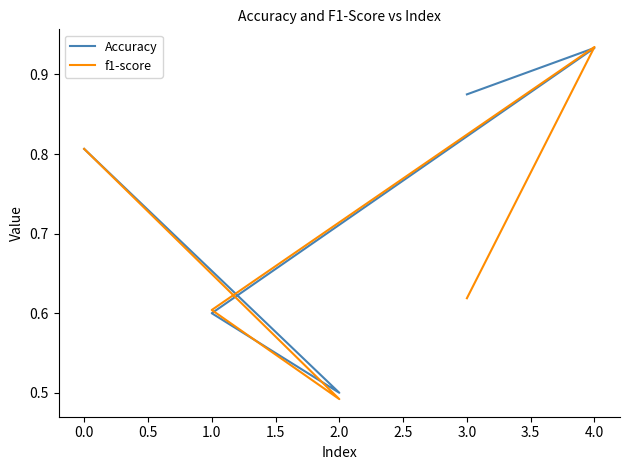

True or false: f1-score has more than 2 points higher than both neighbors.

False